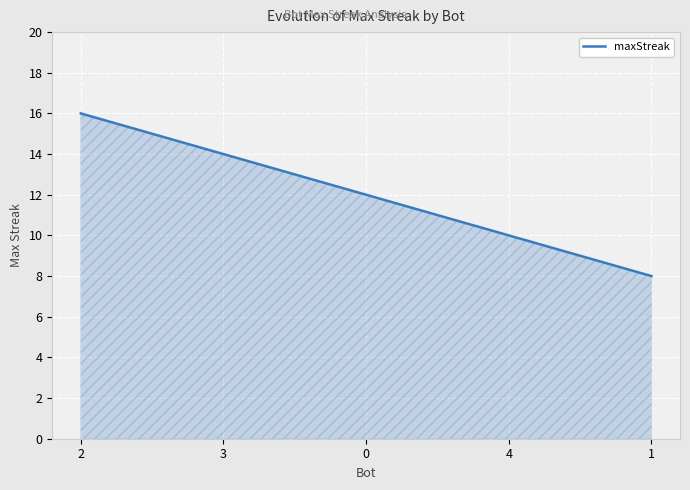

List the labels in order of value, largest first.

2, 3, 0, 4, 1